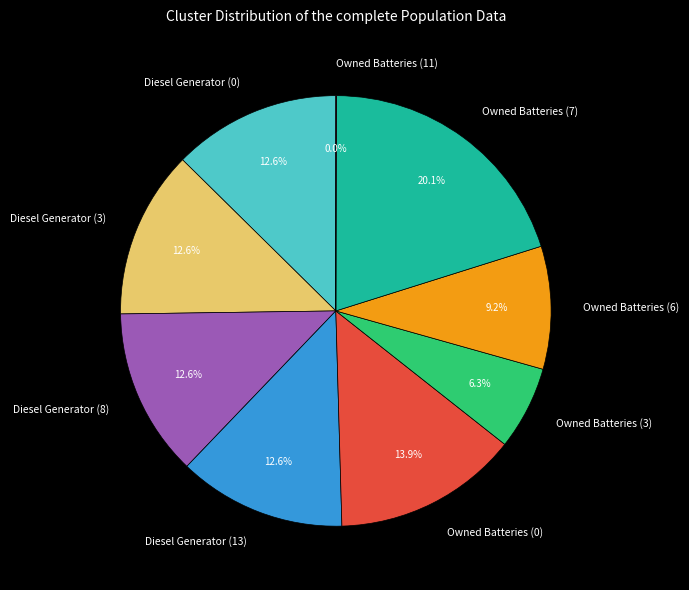

The Diesel Generator (3) slice represents 24% of the pie. True or false?

False